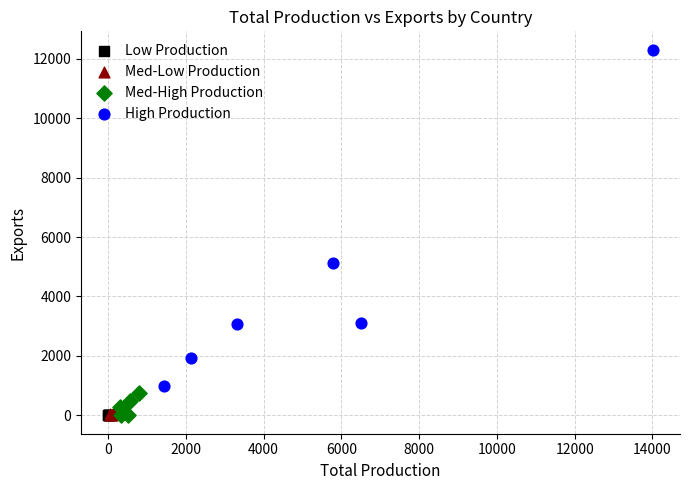

Which series reaches the maximum Y coordinate?

High Production